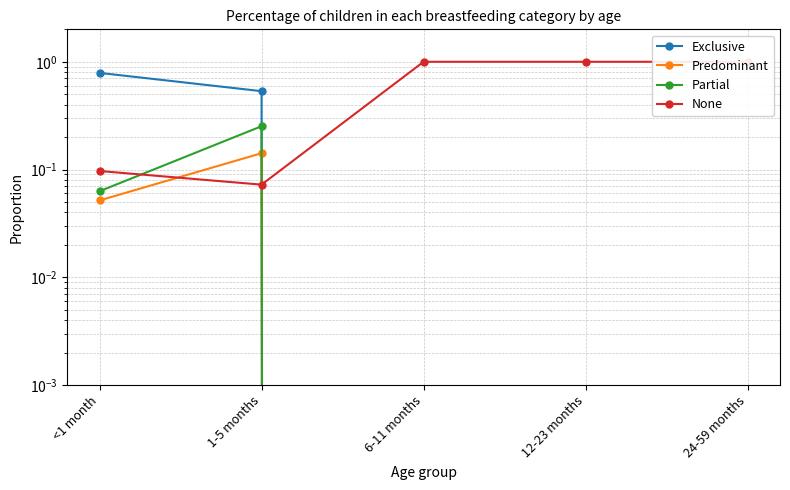

True or false: Partial and Exclusive cross at least once.

False